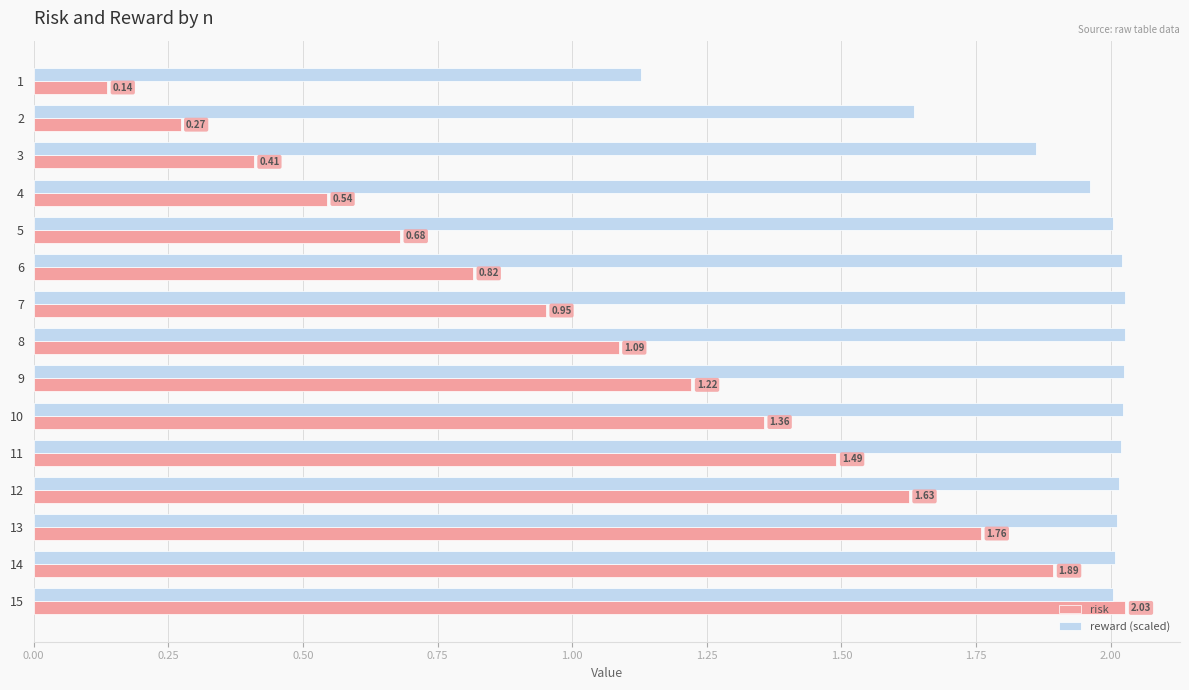

Which series has the largest range (max minus min)?

risk